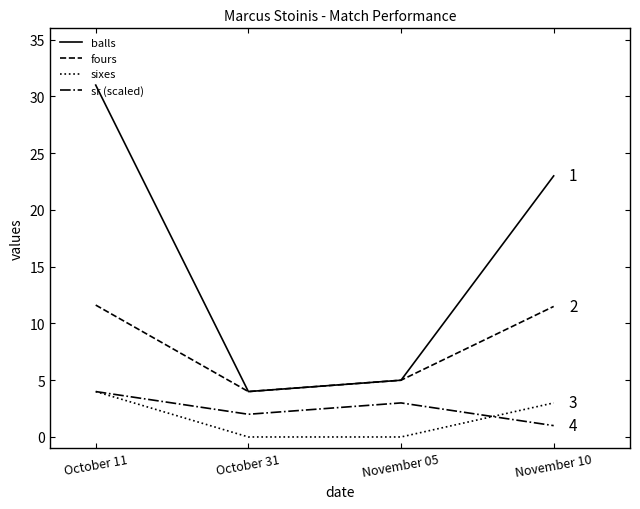

What is the average value of the fours series?

8.0